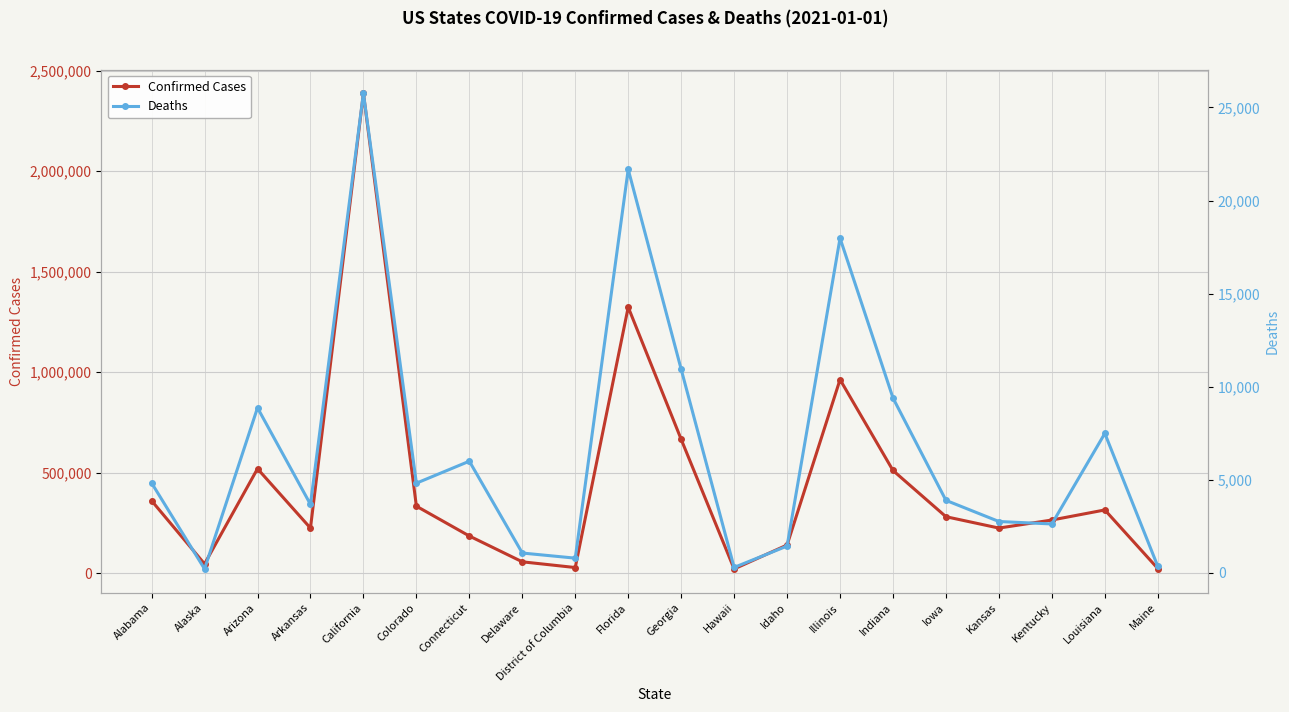

At how many categories does at least one series exceed 26951?

18